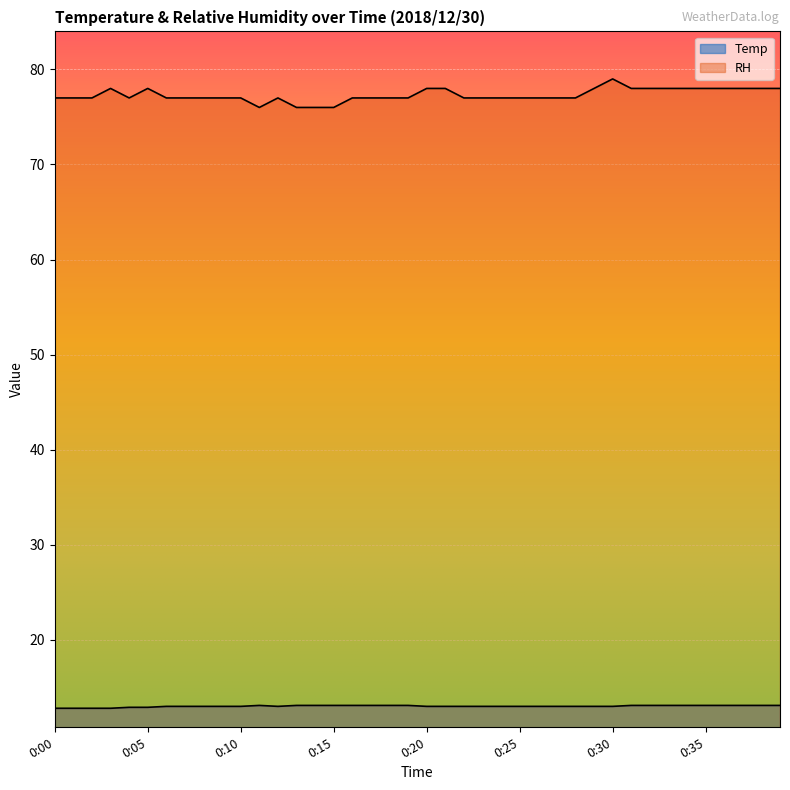

Reading left to right, transcribe all the data shown in this chart.

Temp: 0:00=12.8	0:01=12.8	0:02=12.8	0:03=12.8	0:04=12.9	0:05=12.9	0:06=13.0	0:07=13.0	0:08=13.0	0:09=13.0	0:10=13.0	0:11=13.1	0:12=13.0	0:13=13.1	0:14=13.1	0:15=13.1	0:16=13.1	0:17=13.1	0:18=13.1	0:19=13.1	0:20=13.0	0:21=13.0	0:22=13.0	0:23=13.0	0:24=13.0	0:25=13.0	0:26=13.0	0:27=13.0	0:28=13.0	0:29=13.0	0:30=13.0	0:31=13.1	0:32=13.1	0:33=13.1	0:34=13.1	0:35=13.1	0:36=13.1	0:37=13.1	0:38=13.1	0:39=13.1
RH: 0:00=77.0	0:01=77.0	0:02=77.0	0:03=78.0	0:04=77.0	0:05=78.0	0:06=77.0	0:07=77.0	0:08=77.0	0:09=77.0	0:10=77.0	0:11=76.0	0:12=77.0	0:13=76.0	0:14=76.0	0:15=76.0	0:16=77.0	0:17=77.0	0:18=77.0	0:19=77.0	0:20=78.0	0:21=78.0	0:22=77.0	0:23=77.0	0:24=77.0	0:25=77.0	0:26=77.0	0:27=77.0	0:28=77.0	0:29=78.0	0:30=79.0	0:31=78.0	0:32=78.0	0:33=78.0	0:34=78.0	0:35=78.0	0:36=78.0	0:37=78.0	0:38=78.0	0:39=78.0